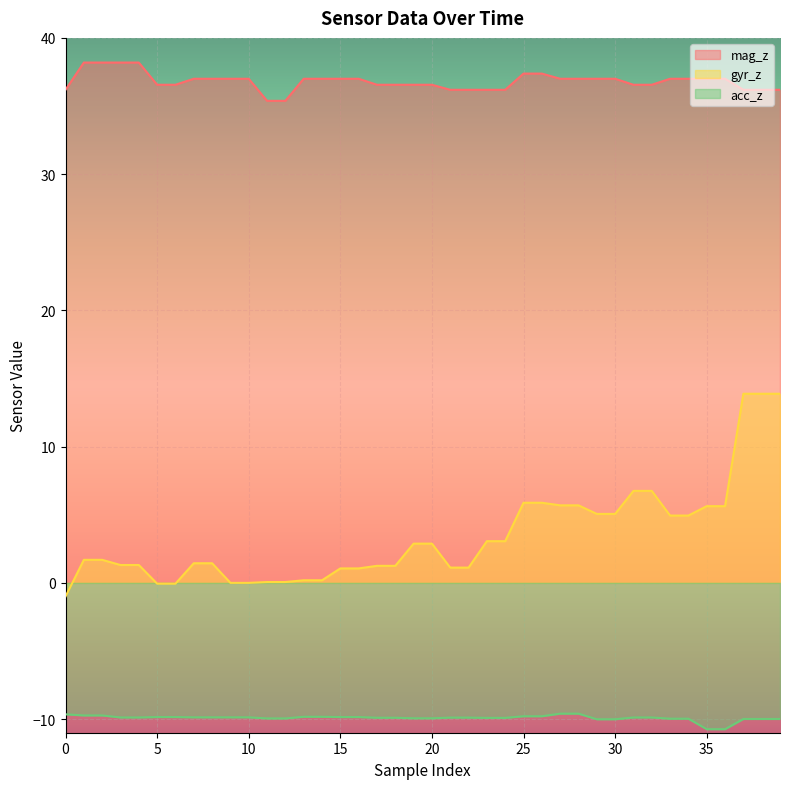

Which category has the highest value in the mag_z series?

1